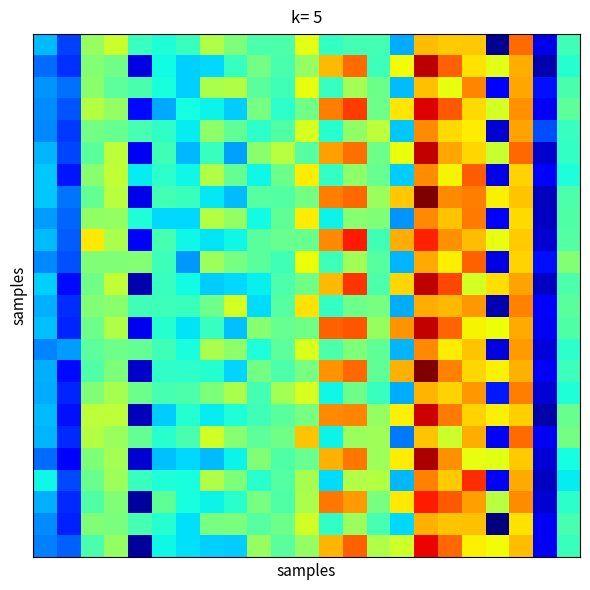

At which category is the sum across all series the highest?

16